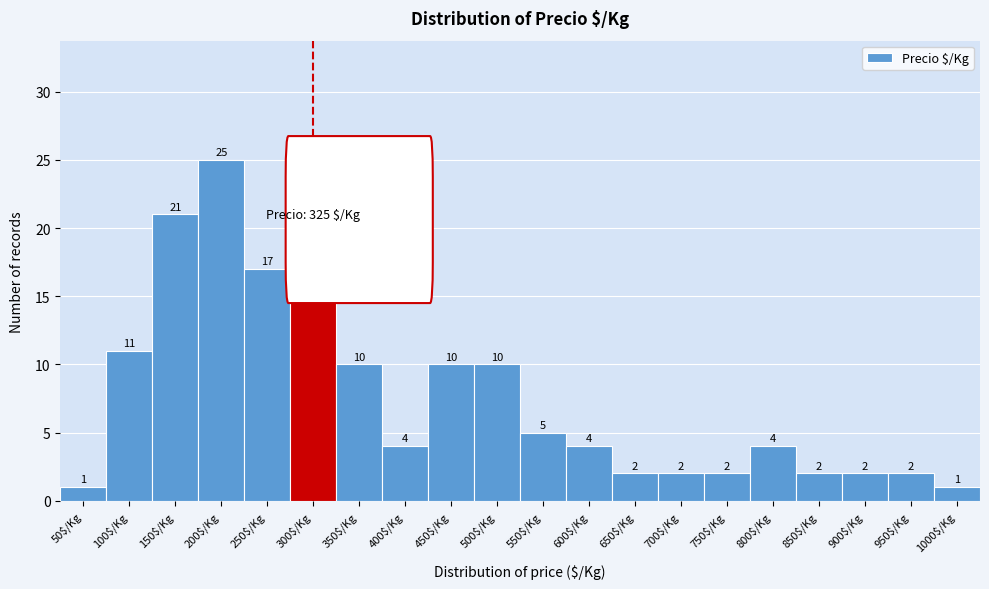

Reading left to right, list all the values displayed in this chart.

1	11	21	25	17	17	10	4	10	10	5	4	2	2	2	4	2	2	2	1